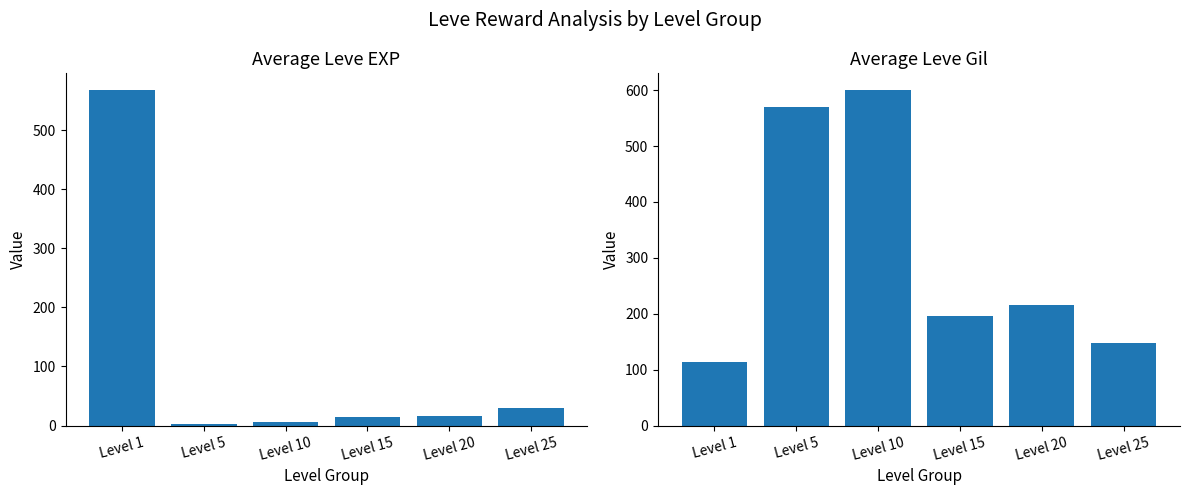

At which label does Avg Gil first exceed 216?

Level 5